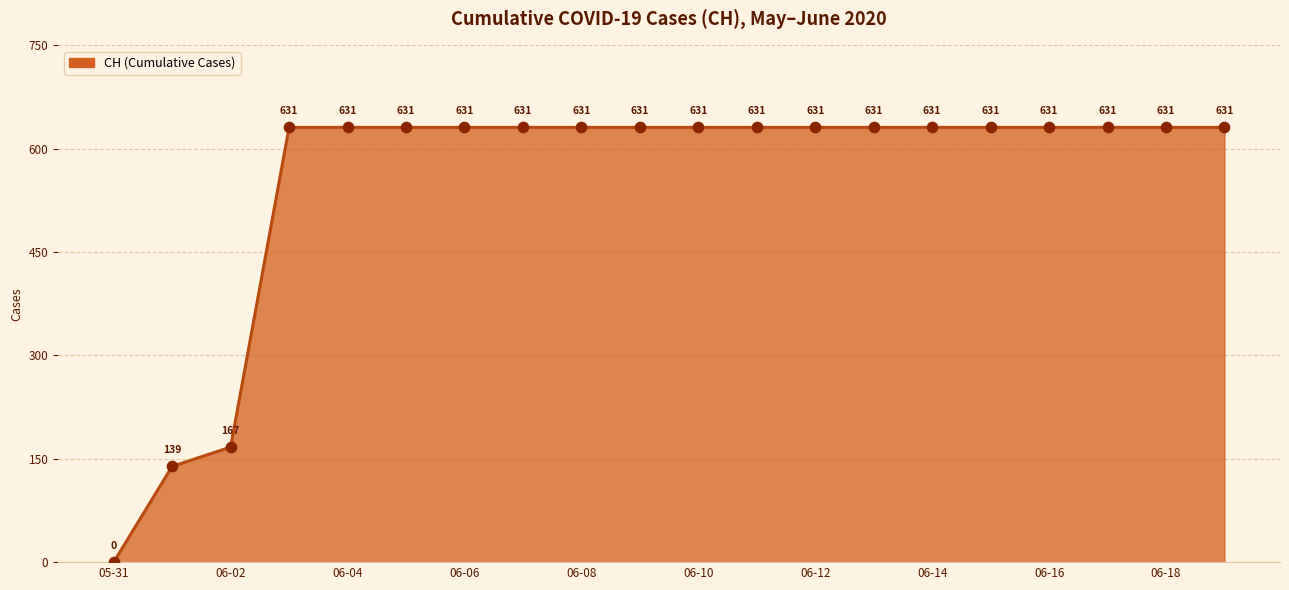

What is the greatest value displayed?

631